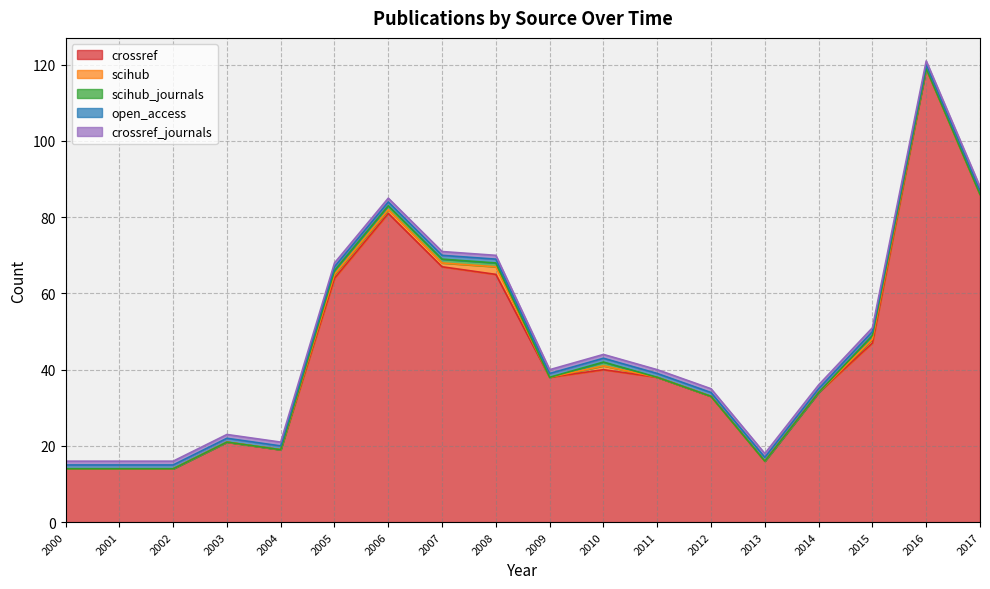

The crossref series shows 19 at 2004. True or false?

True